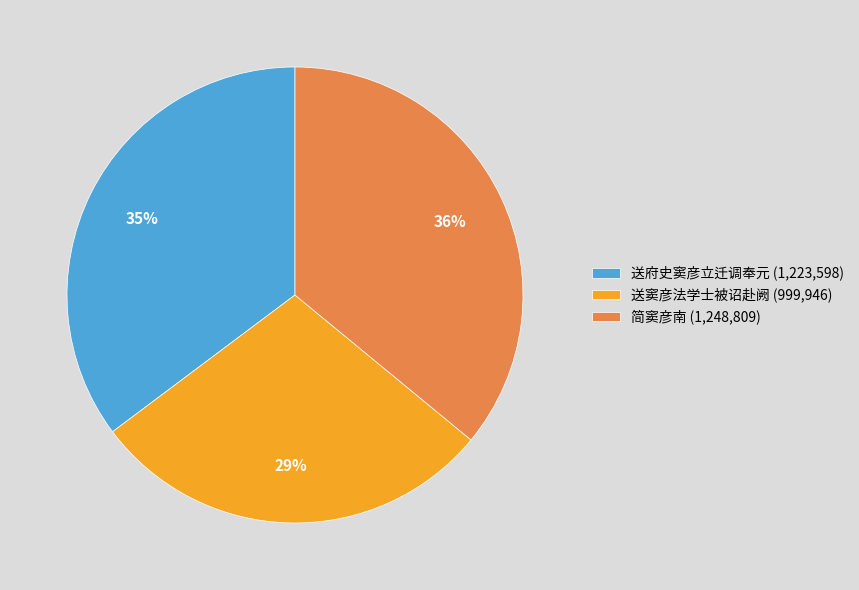

To the nearest percent, what percentage of the pie is 送府史窦彦立迁调奉元?

35%